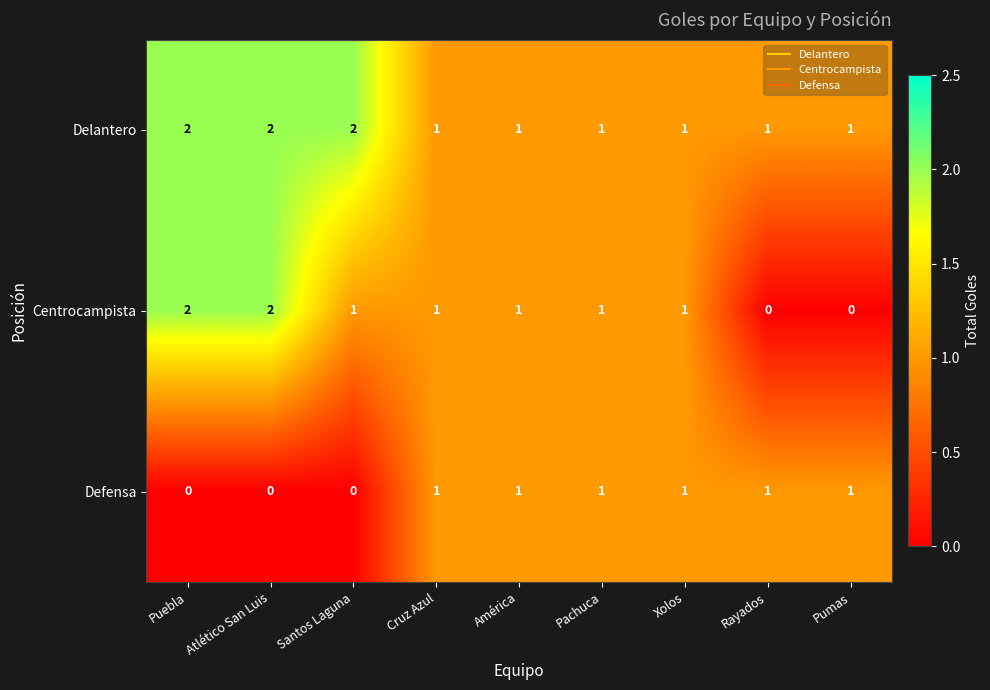

Where does the Centrocampista series first go above 1?

Puebla